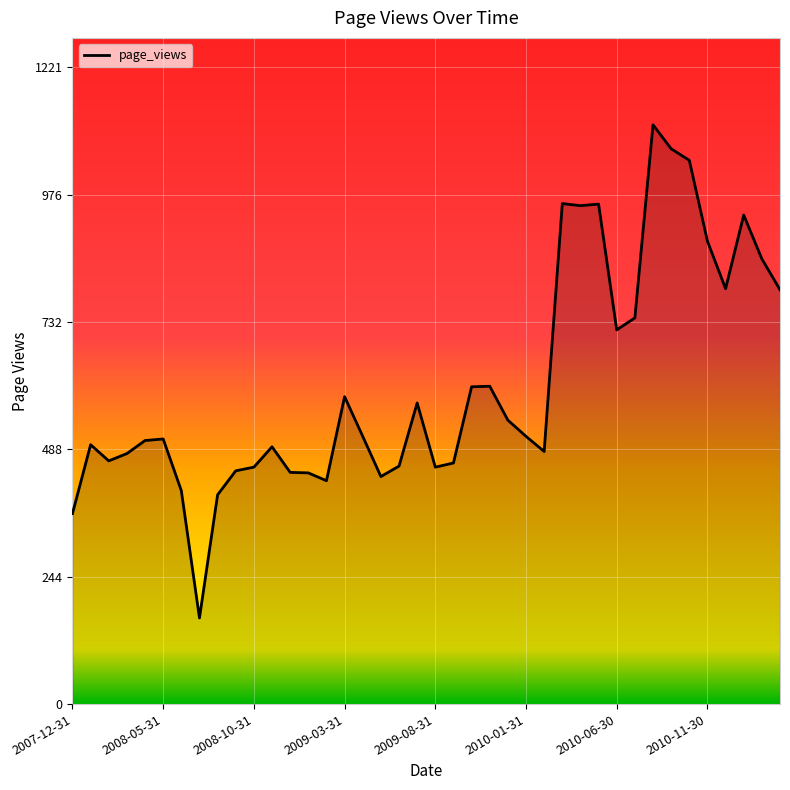

What is the difference between the maximum and minimum values?

945